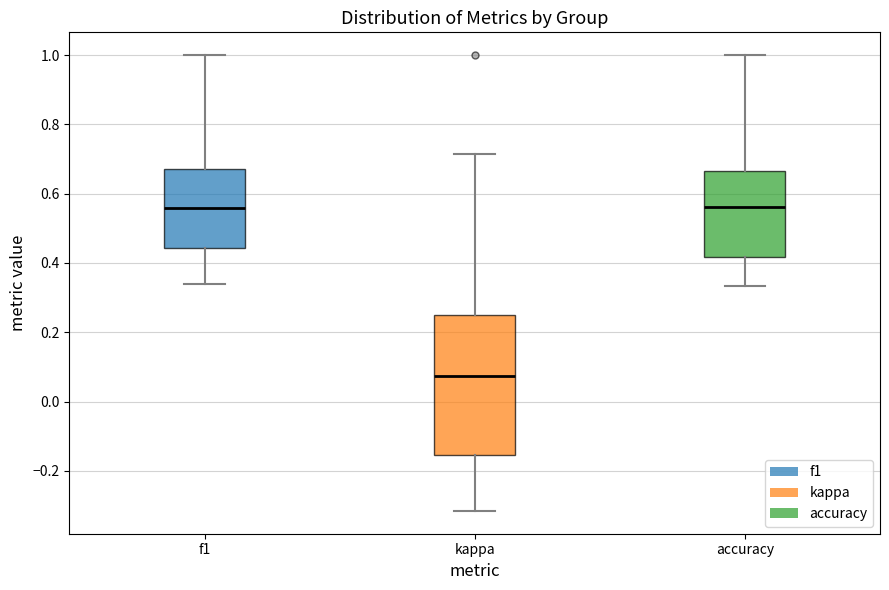

Comparing the boxes themselves (not the whiskers), which one is the tallest?

kappa